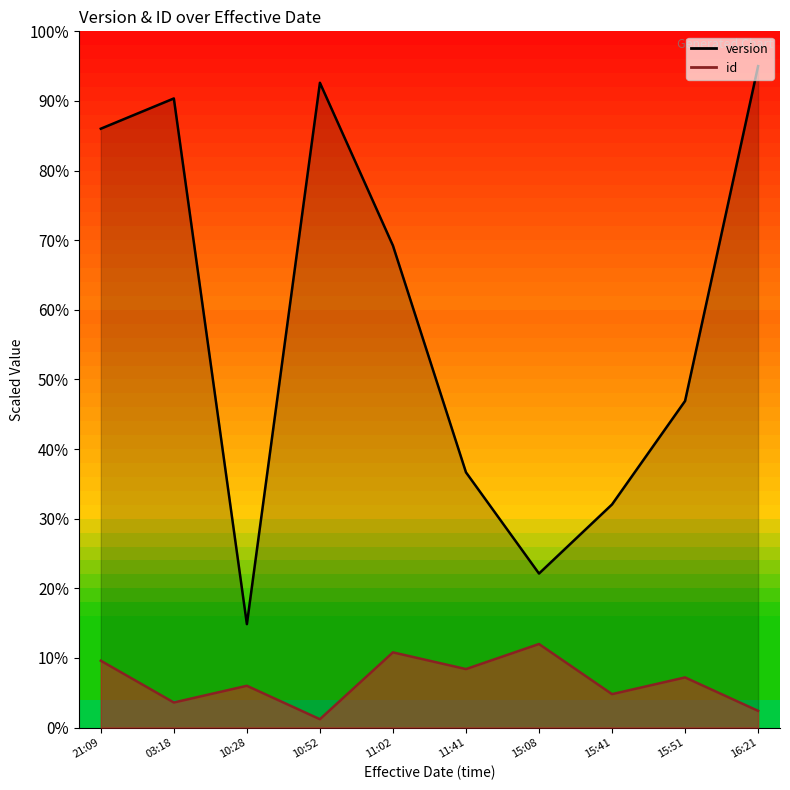

At which label is id closest to 0?

10:52